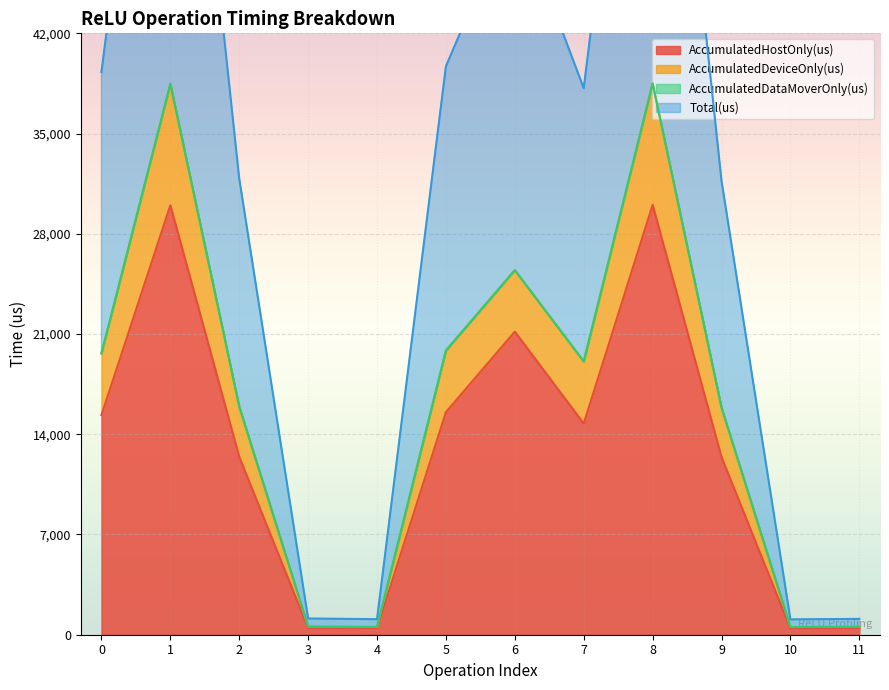

What is the minimum value for AccumulatedDeviceOnly(us)?

536.0